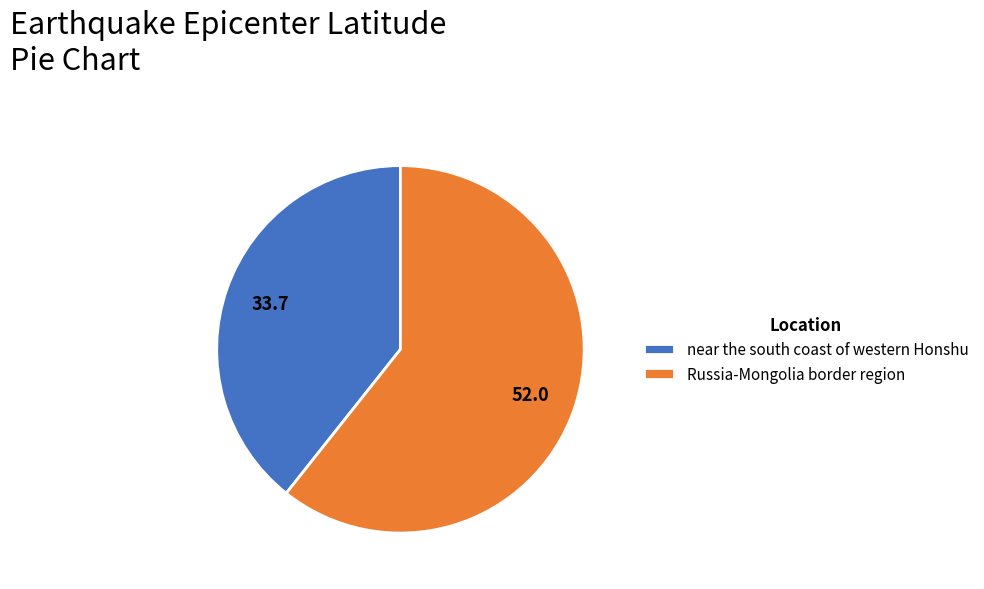

Is there a majority slice in this chart?

Yes